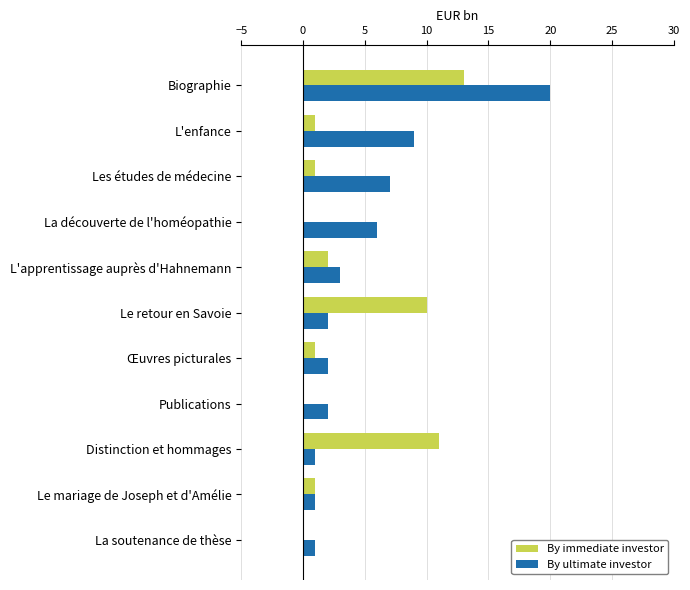

At which category is the sum across all series the highest?

Biographie